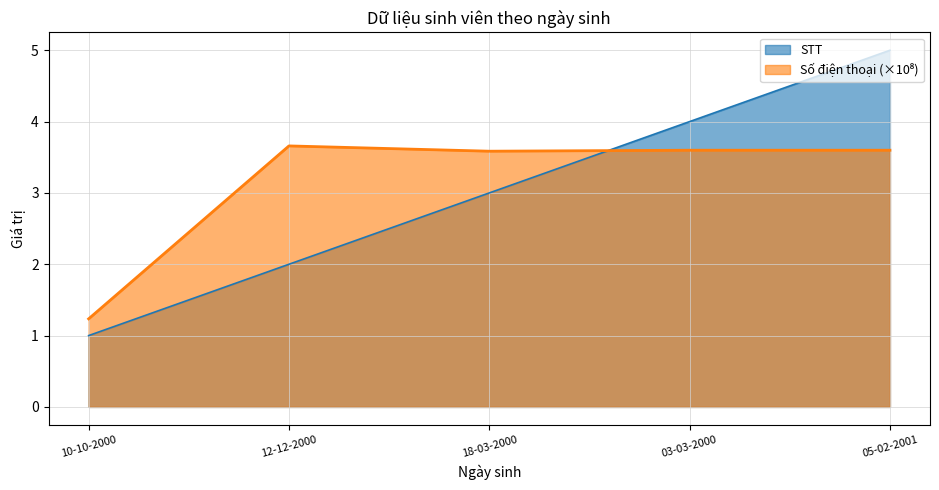

List the series in order of their peak value, lowest first.

Số điện thoại, STT